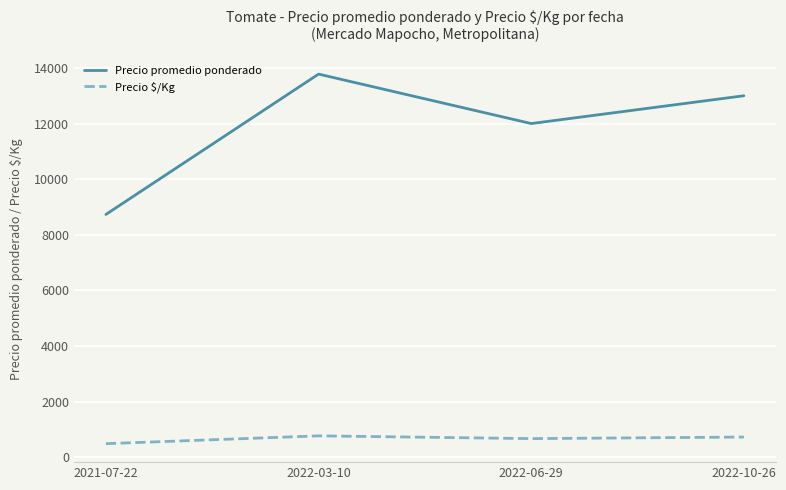

What is the spread (max minus min) of values at 2022-10-26?

12277.5